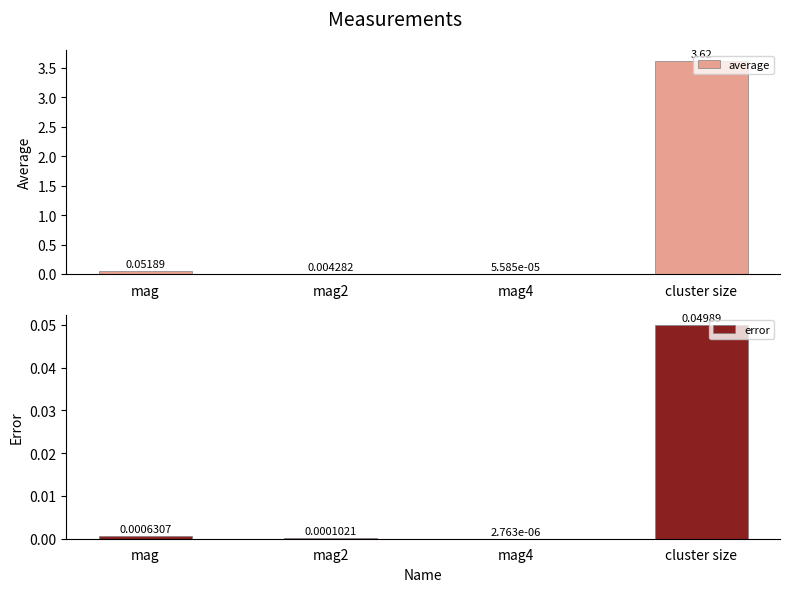

At which label does average reach its minimum?

mag4